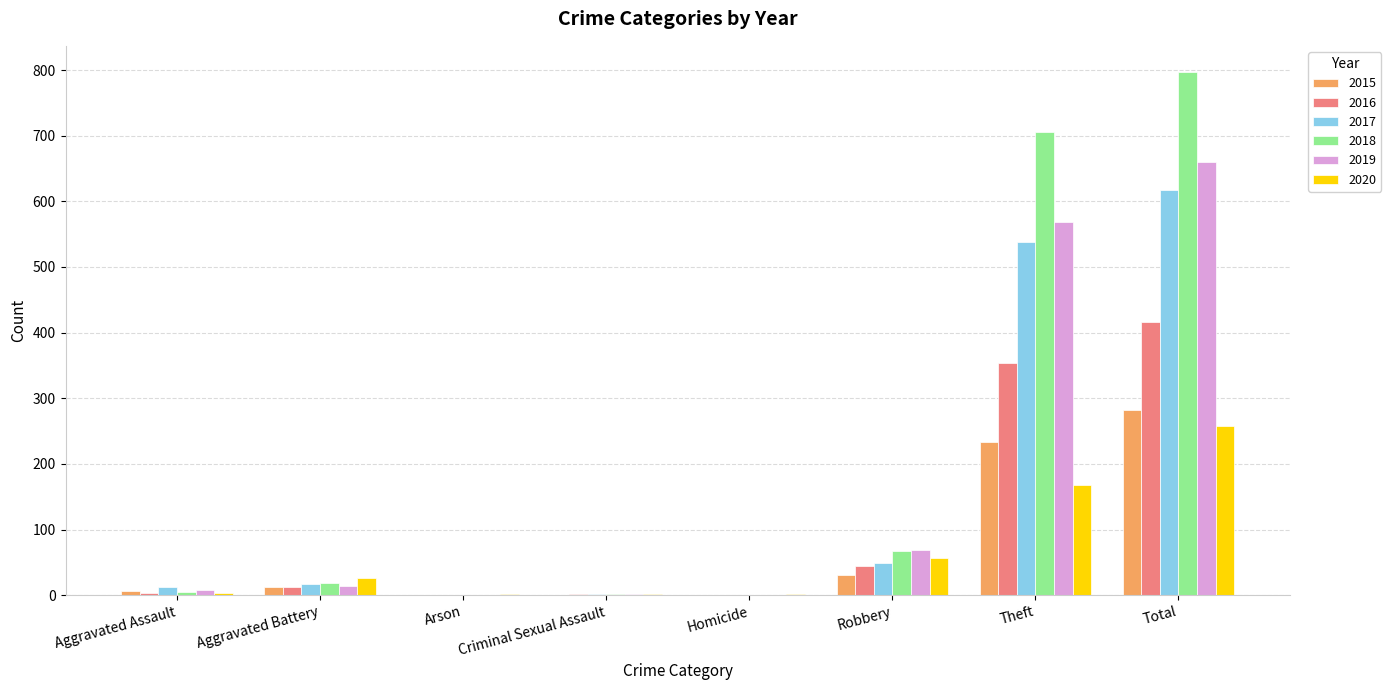

What is the sum of the 2020 values at Aggravated Battery and Robbery?

83